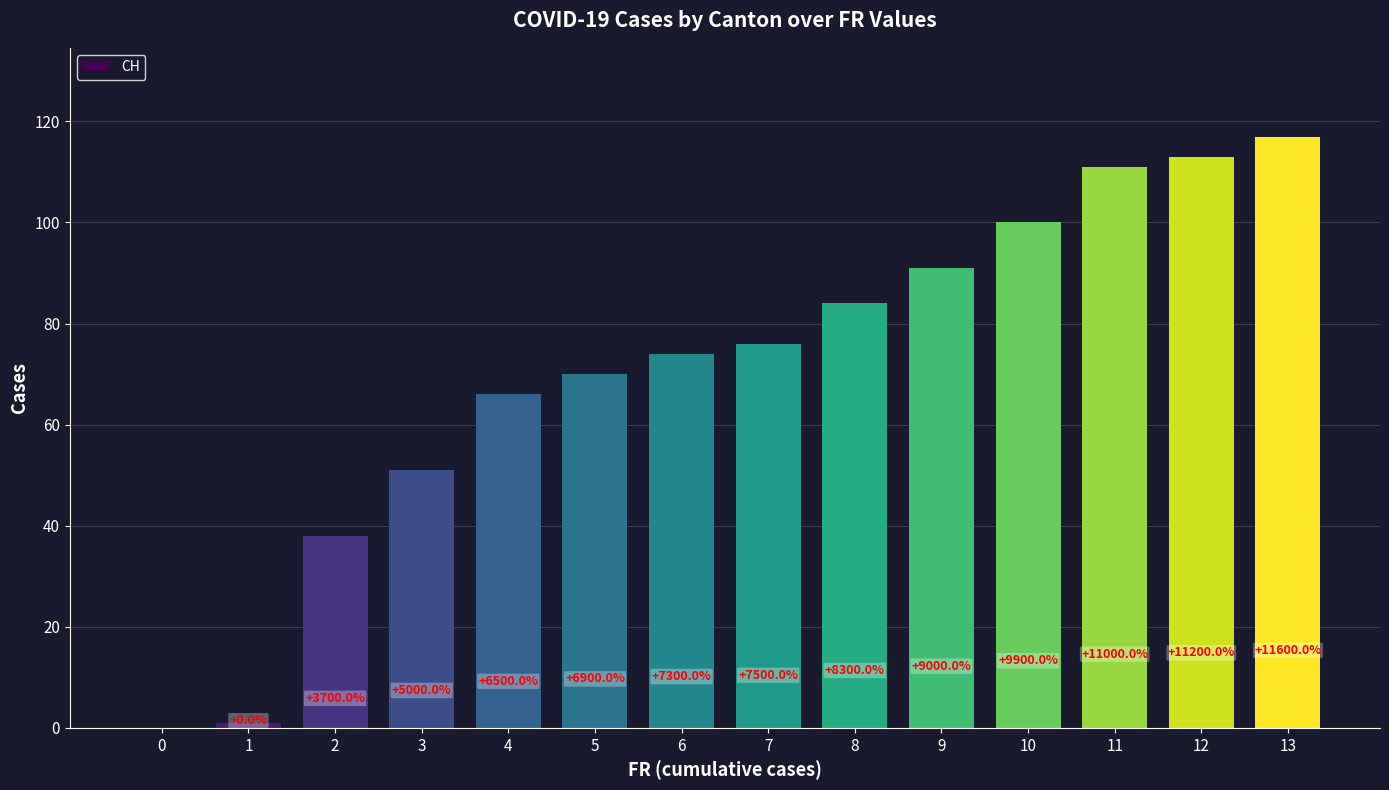

How many values are below 76?

7